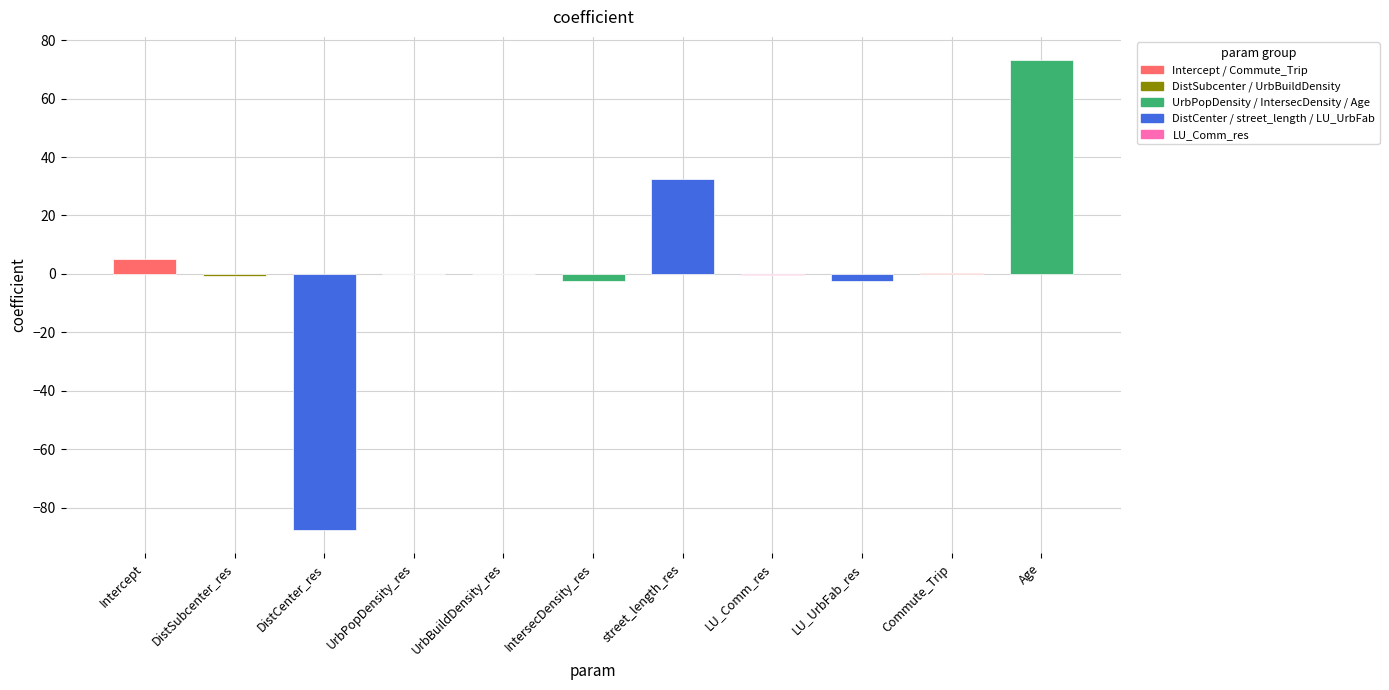

The value at UrbBuildDensity_res is -0.0. True or false?

True